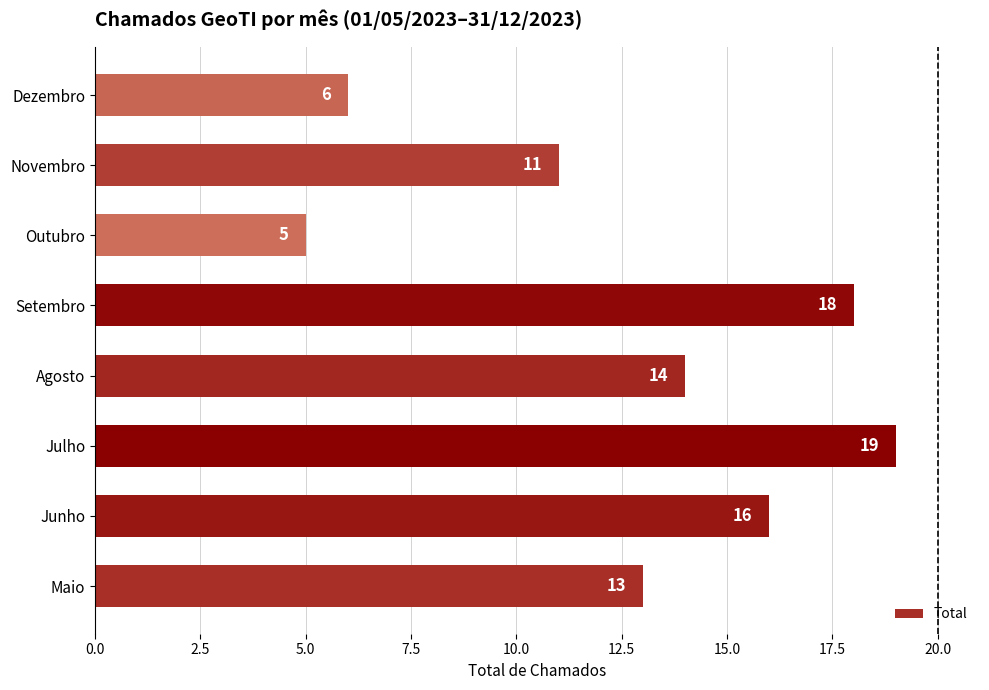

What is the difference between the maximum and minimum values?

14